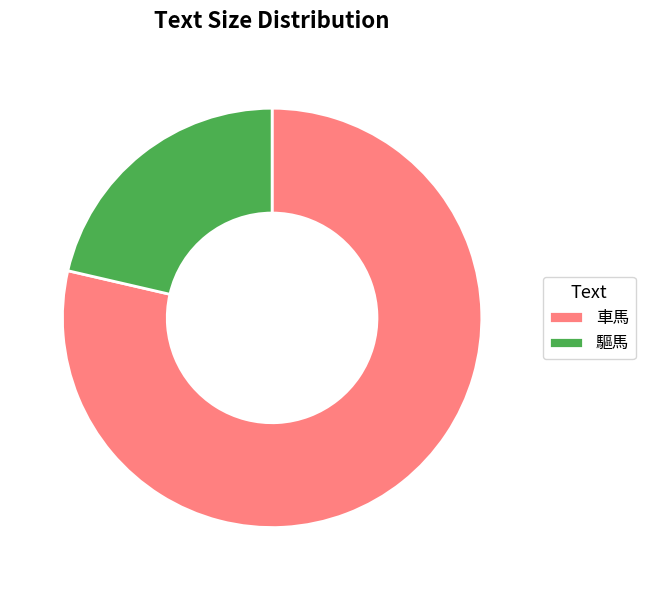

Between 車馬 and 驅馬, which is larger?

車馬